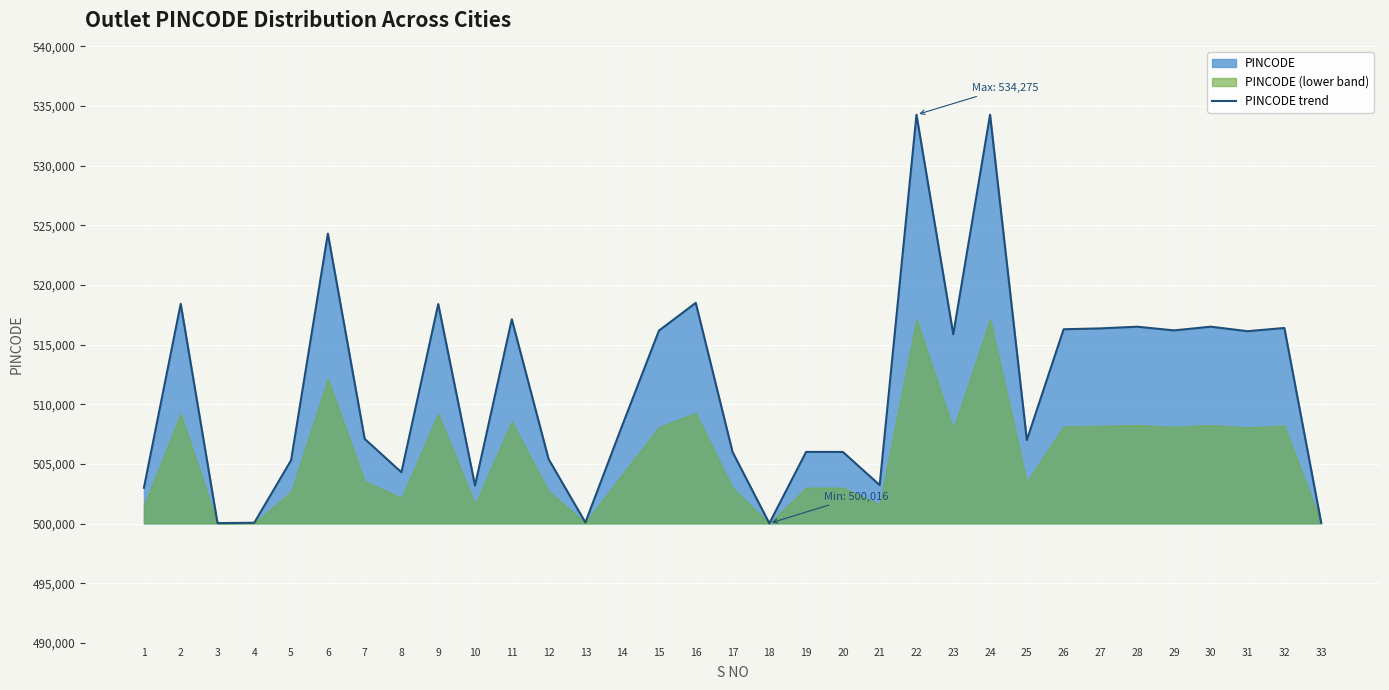

List the labels in order of value, largest first.

22, 24, 6, 16, 2, 9, 11, 30, 28, 32, 27, 26, 29, 15, 31, 23, 14, 7, 25, 19, 20, 17, 12, 5, 8, 21, 10, 1, 13, 33, 4, 3, 18